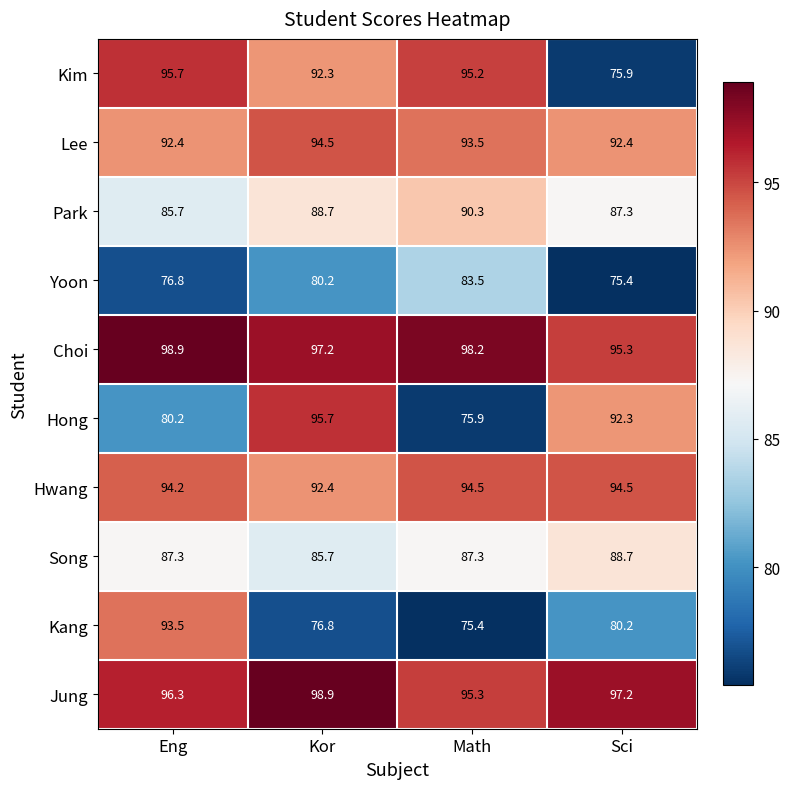

At which label is Kim closest to 85?

Kor